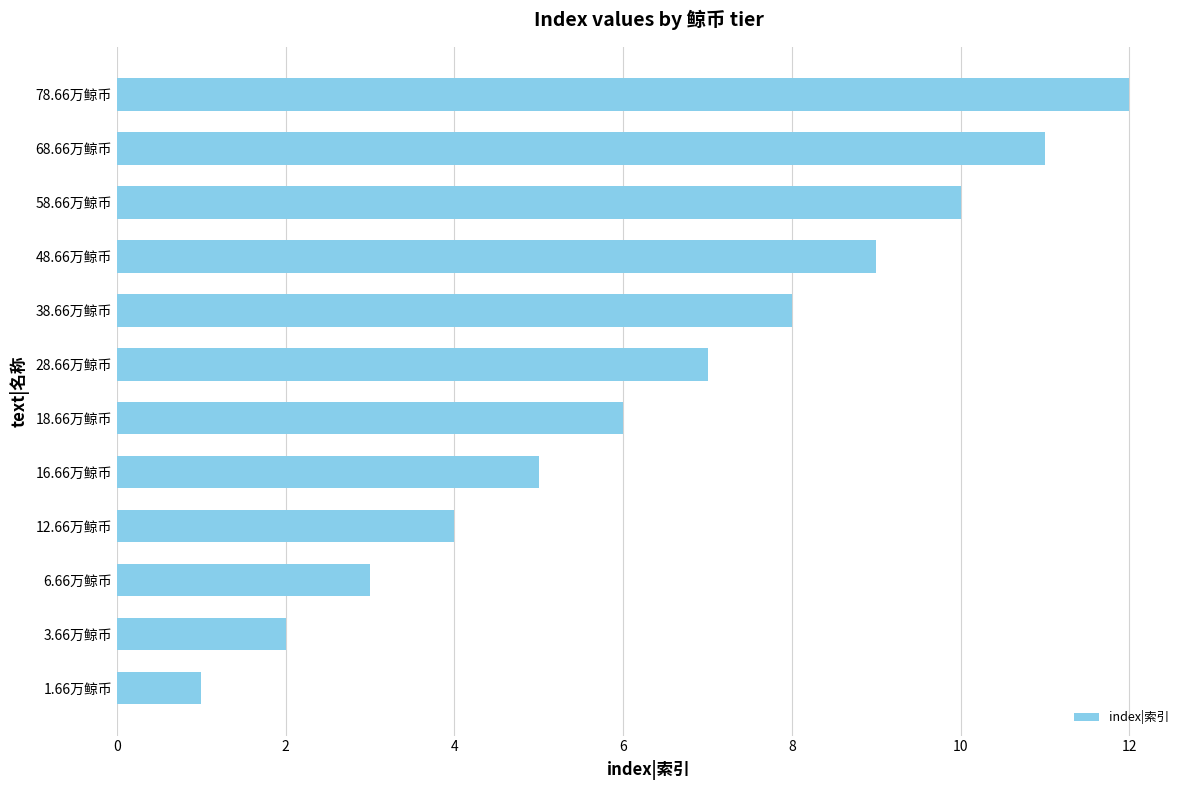

Rank the categories by value from lowest to highest.

1.66万鲸币, 3.66万鲸币, 6.66万鲸币, 12.66万鲸币, 16.66万鲸币, 18.66万鲸币, 28.66万鲸币, 38.66万鲸币, 48.66万鲸币, 58.66万鲸币, 68.66万鲸币, 78.66万鲸币